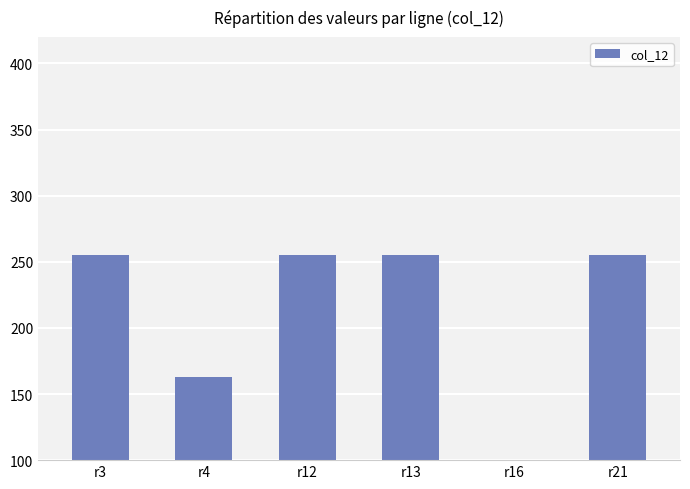

What is the ratio of the value at r12 to the value at r3?

1.0